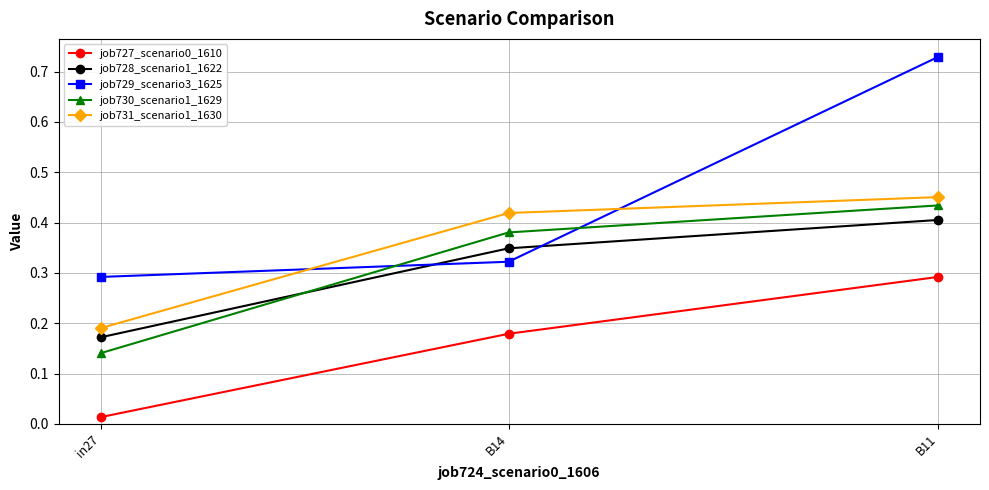

Which category has the lowest value in the job727_scenario0_1610 series?

in27